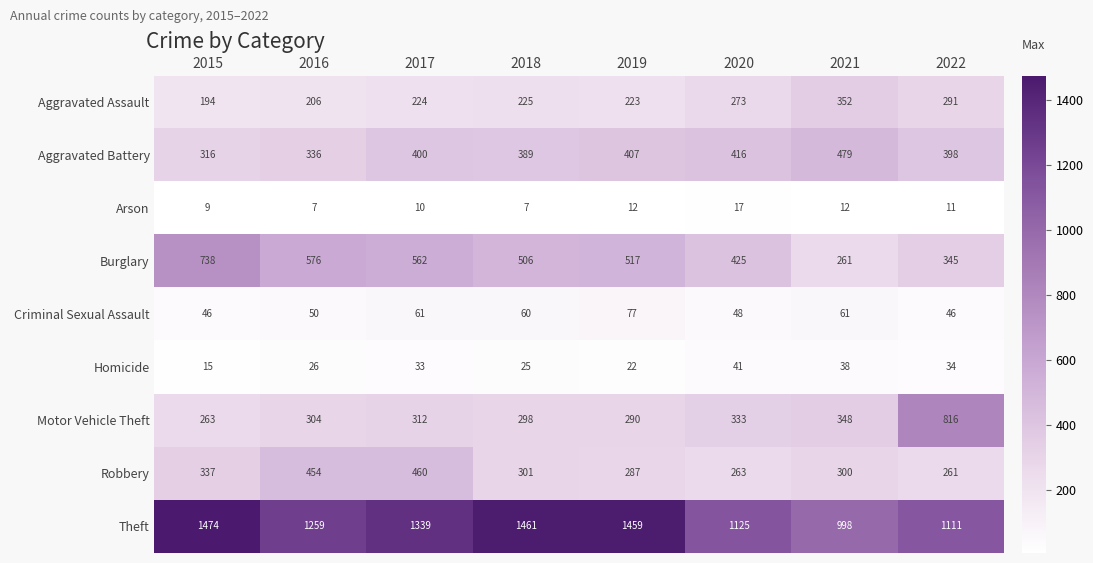

What is the greatest value displayed?

1474